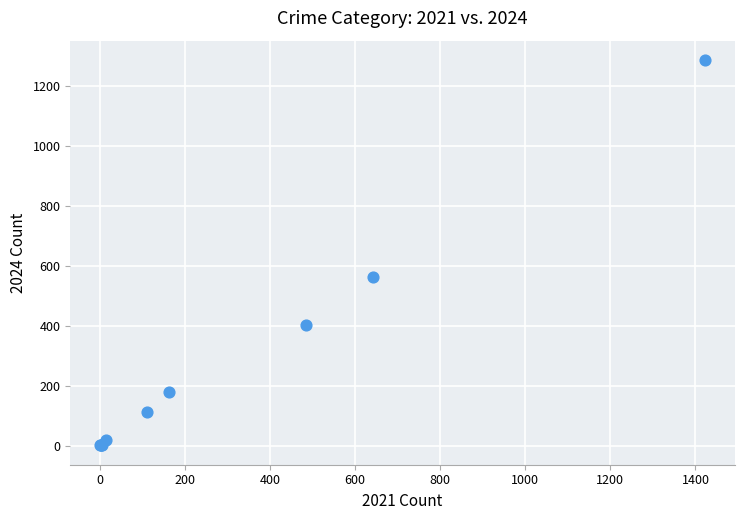

What Y value in the scatter plot is closest to 644?

564